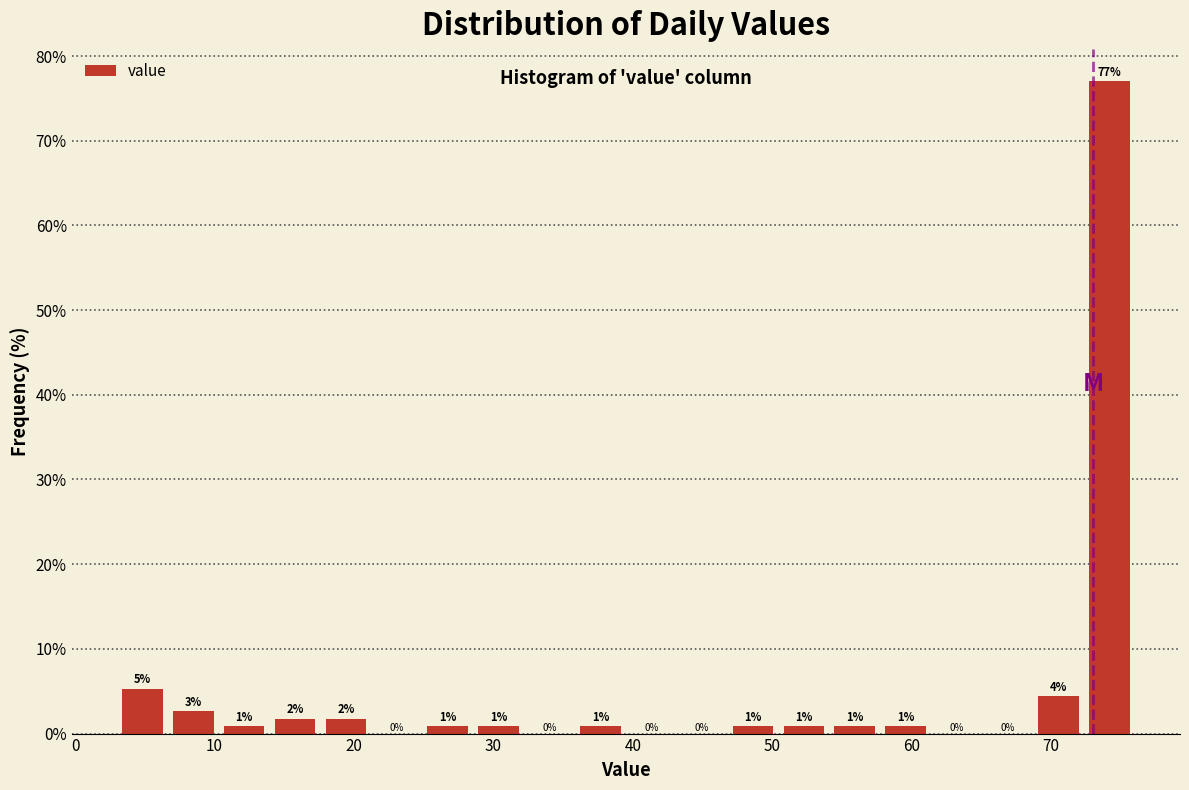

Around what value on the x-axis is the tallest bar? Give the approximate position of its centre, as read against the axis.

74